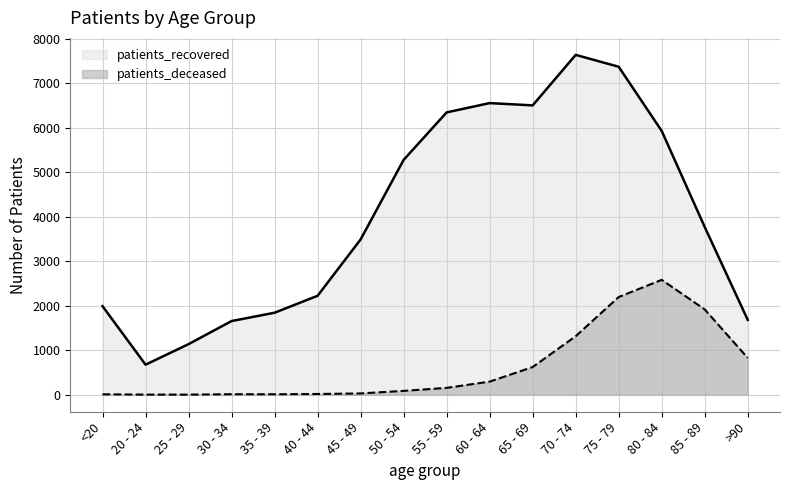

What is the spread (max minus min) of values at 55 - 59?

6192